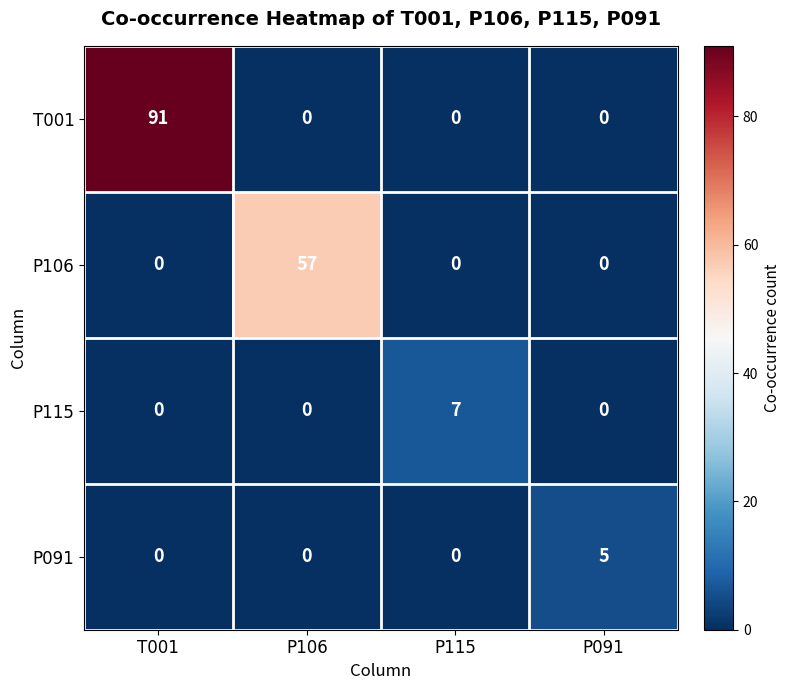

How many P106 values are between 0 and 57?

4